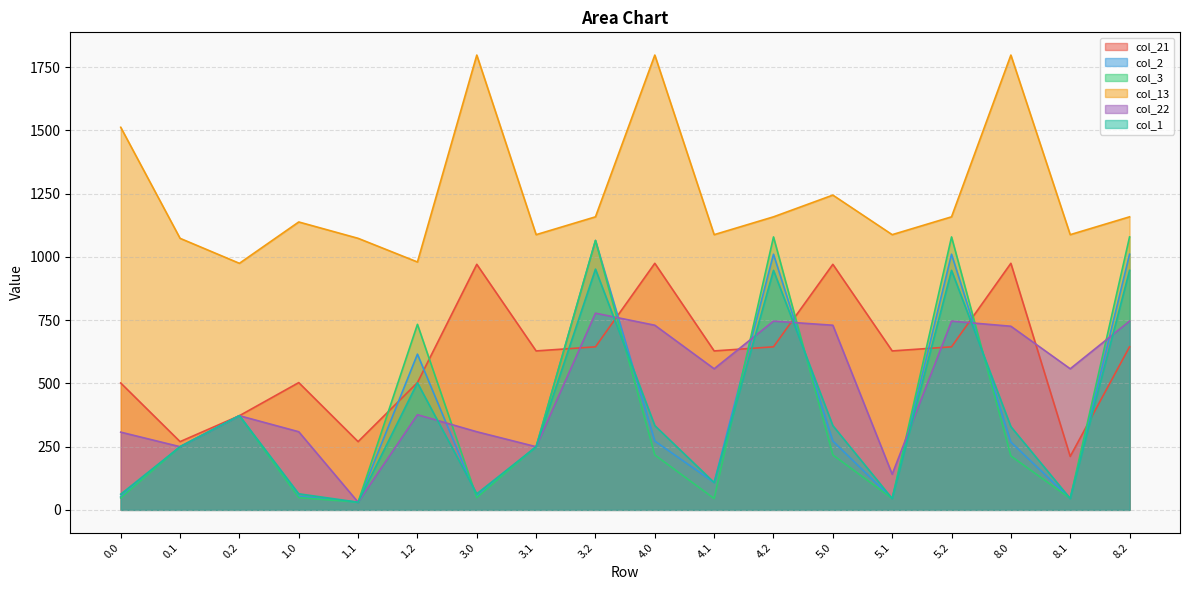

True or false: col_21 has more than 1 interior local peaks.

True